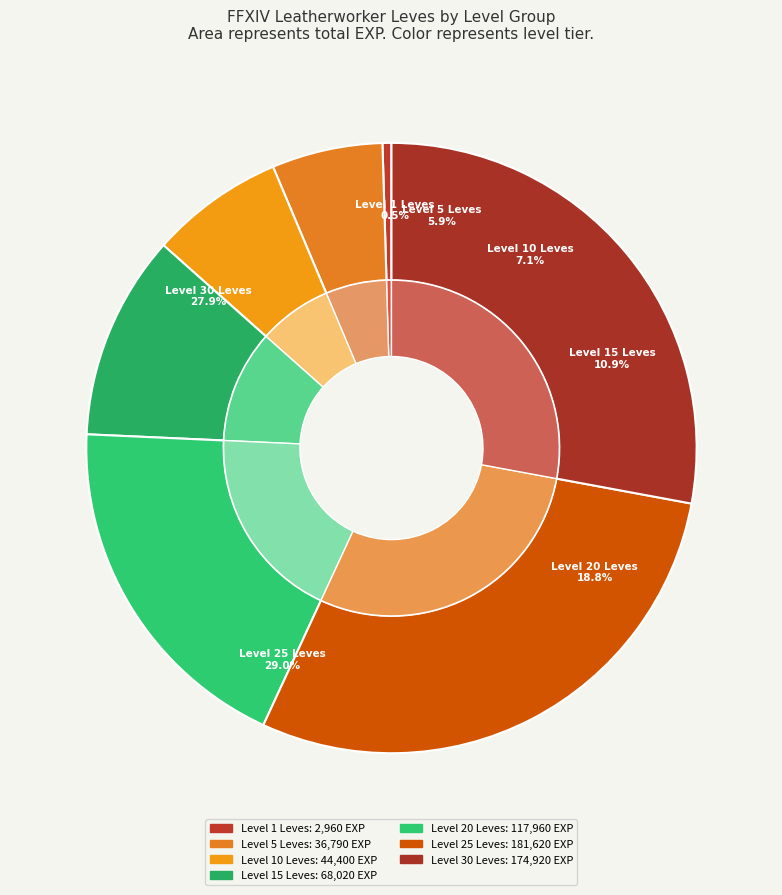

Is Padded Leather the majority of the pie?

No